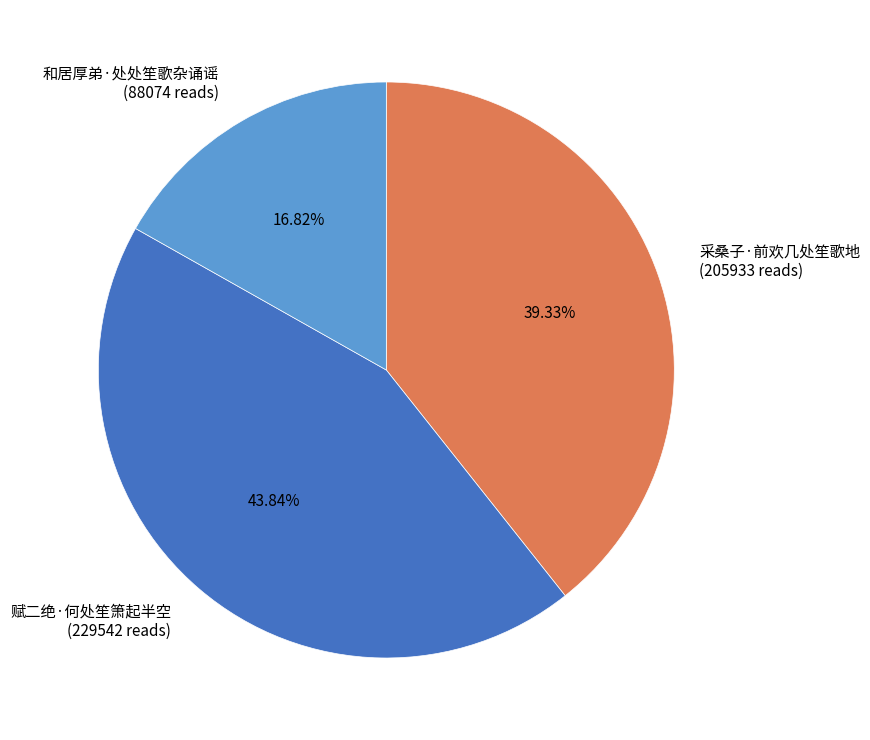

Is there a majority slice in this chart?

No